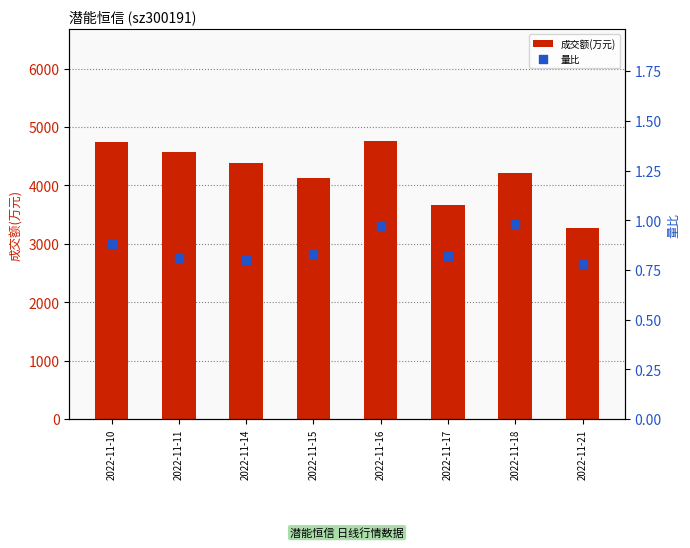

Which series has the largest total across all categories?

成交额(万元)